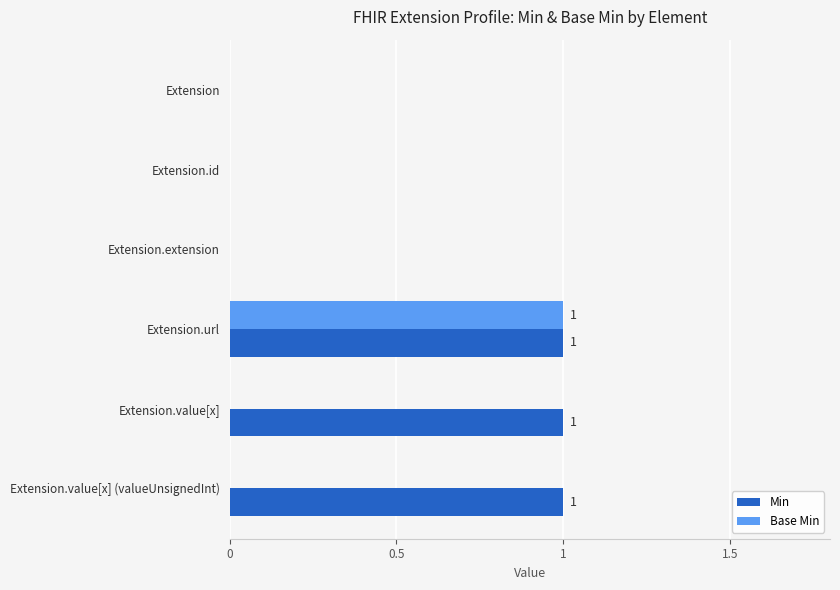

The value of Min at Extension.url is 1. True or false?

True